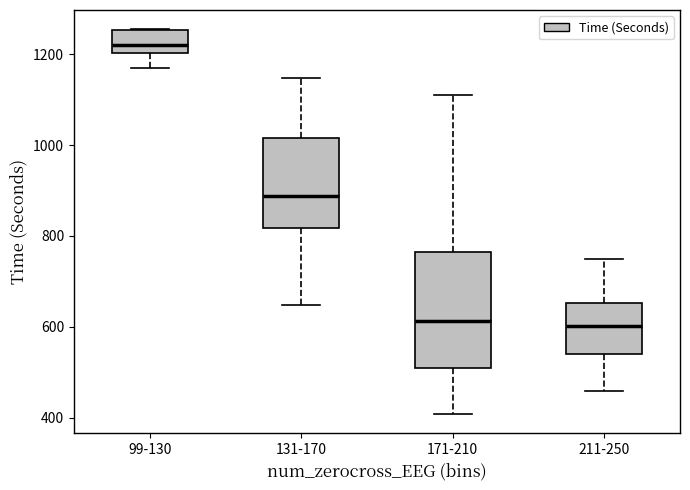

Reading left to right, transcribe this box plot: for each box, give where its median line is, the range the box spans, and where its two whiskers end, as read against the y-axis. The values are not printed on the chart, so give them approximately, as read against the axis.

99-130: median 1220, box 1200 to 1260, whiskers 1180 to 1260
131-170: median 880, box 820 to 1020, whiskers 640 to 1140
171-210: median 620, box 500 to 760, whiskers 400 to 1120
211-250: median 600, box 540 to 660, whiskers 460 to 740